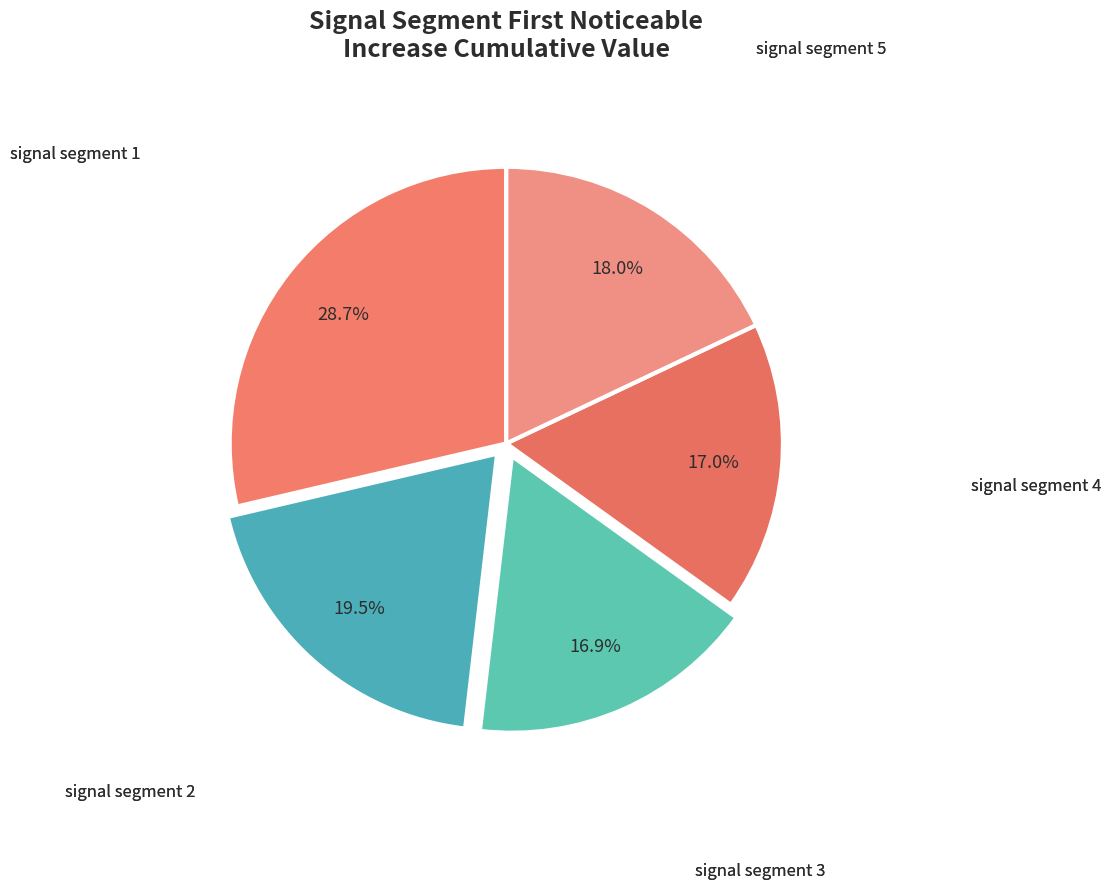

How many slices are in this pie chart?

5